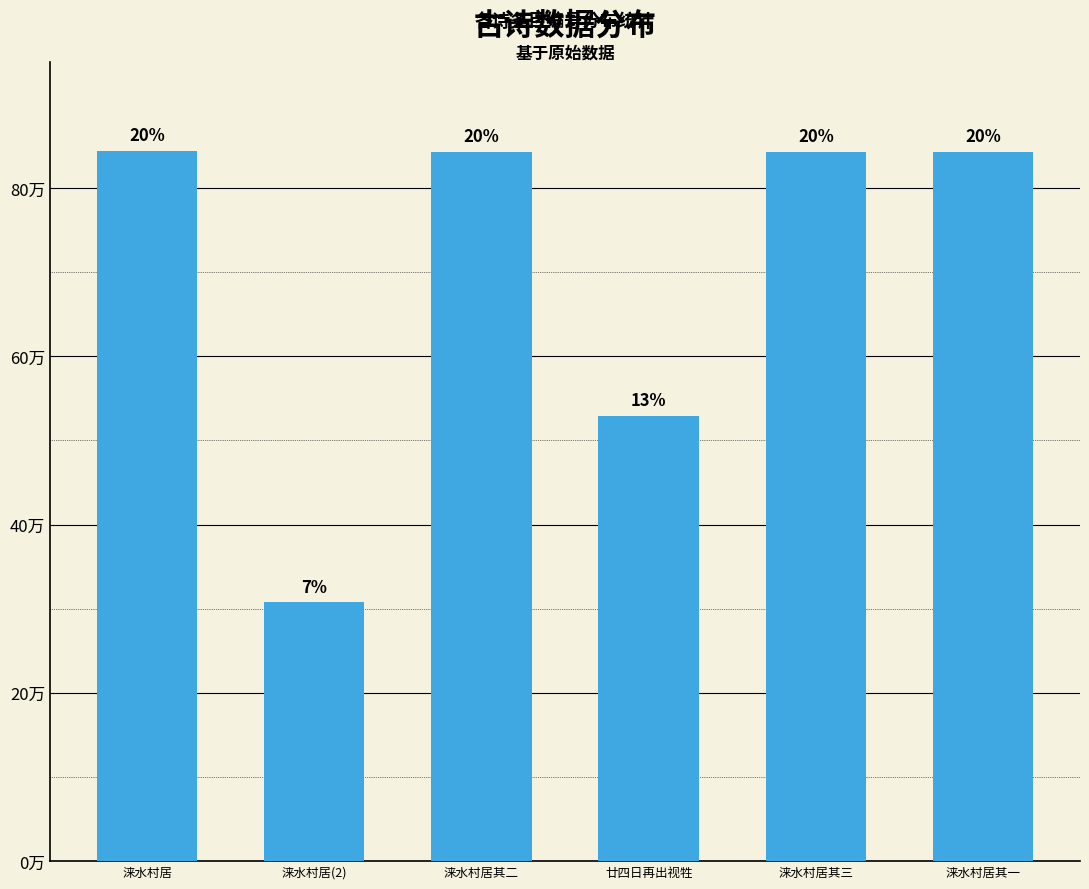

List the labels in order of value, smallest first.

涞水村居(2), 廿四日再出视牲, 涞水村居其一, 涞水村居其二, 涞水村居其三, 涞水村居